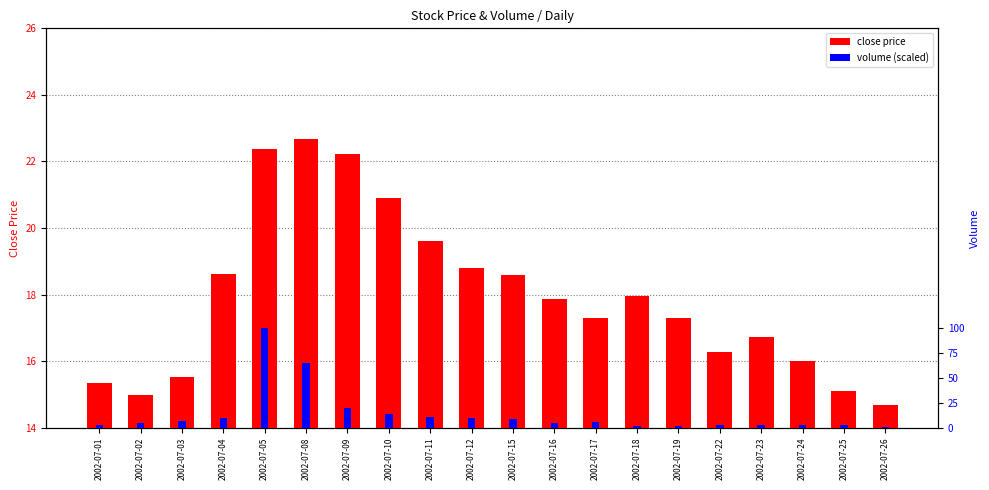

What is the value of the close price bar at the 20th from the left?

14.7